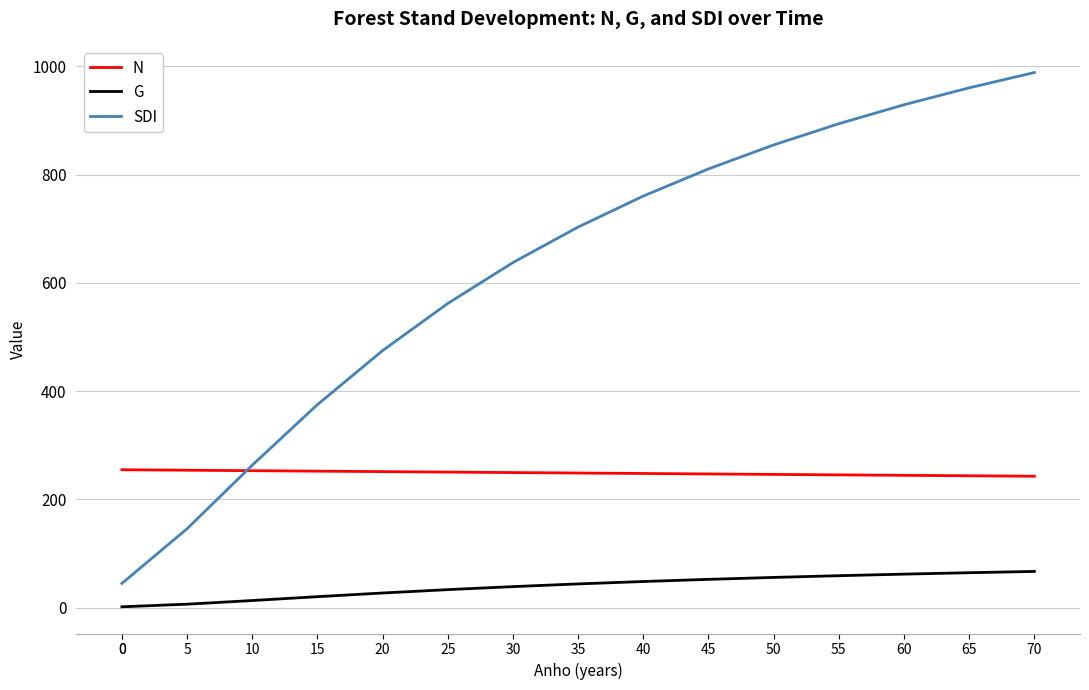

Is this an area chart (filled region under the line)?

No